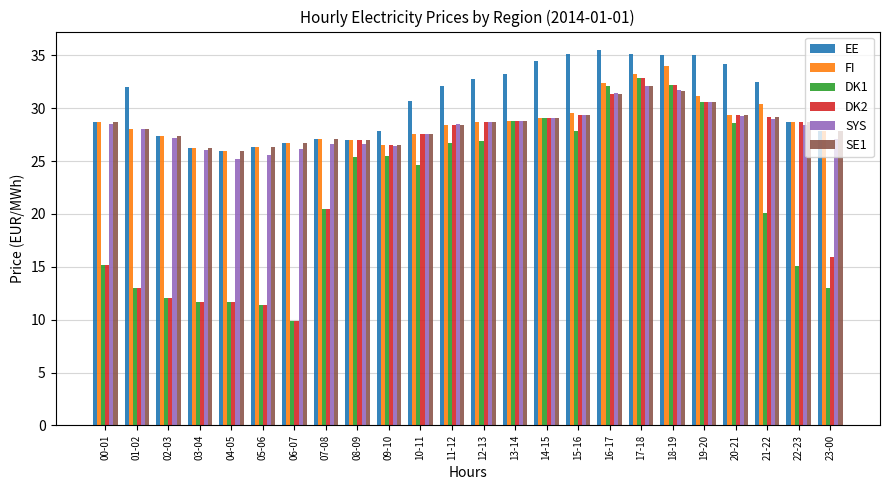

What position from the right is 00-01?

24